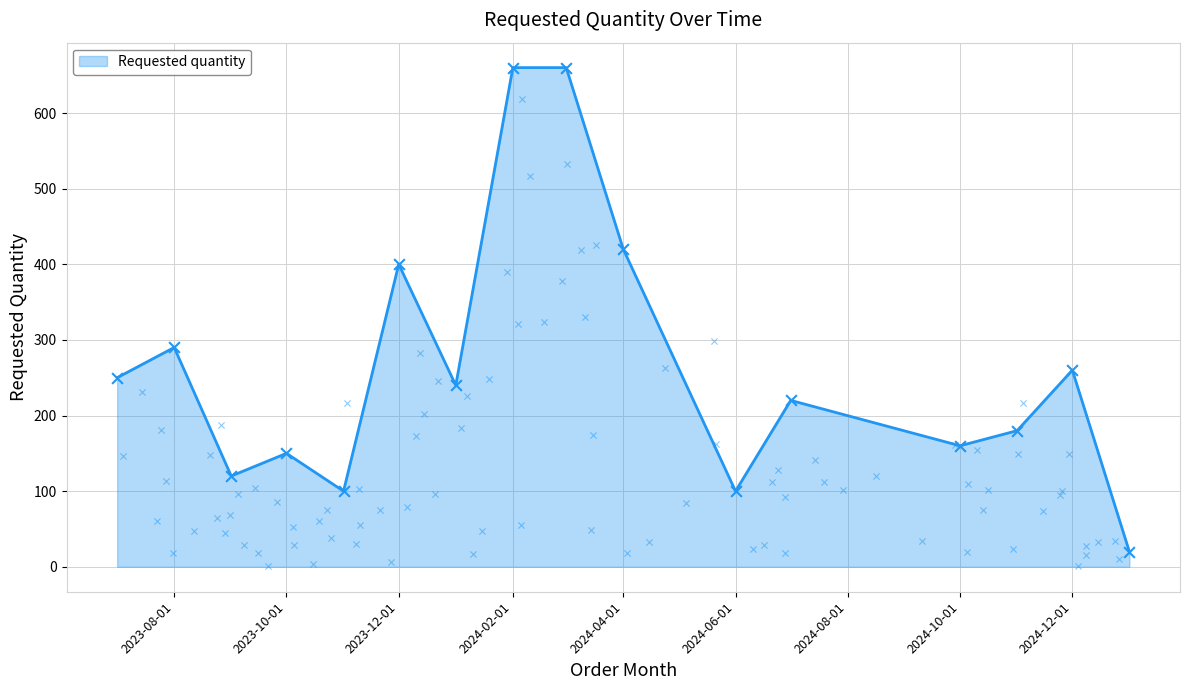

What is the ratio of the value at 2024-02-01 to the value at 2024-01-01?

2.8